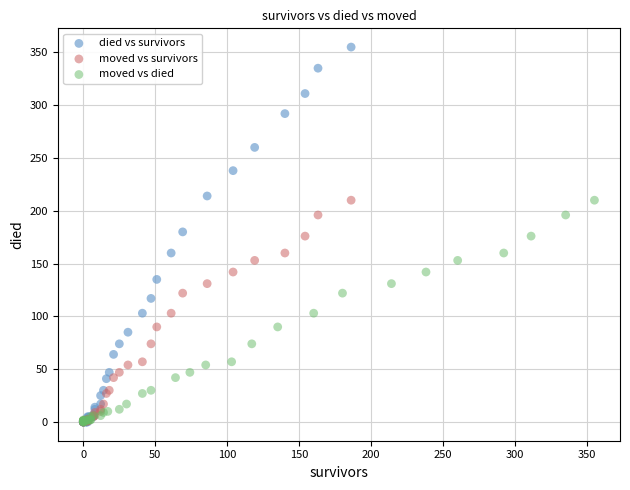

Which series has the largest Y range (max minus min)?

died vs survivors